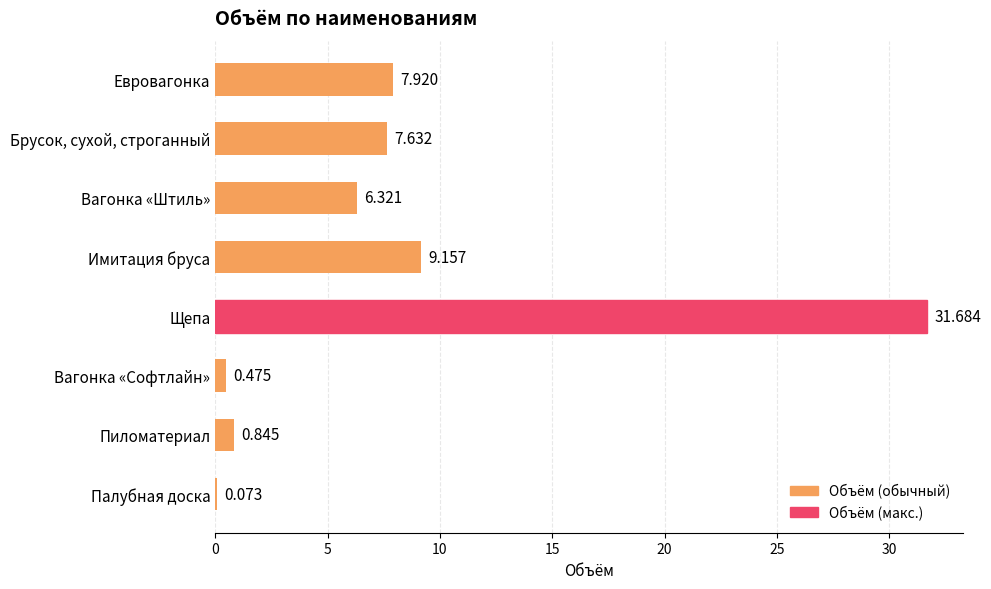

At which category does the chart reach its peak across all series?

Щепа